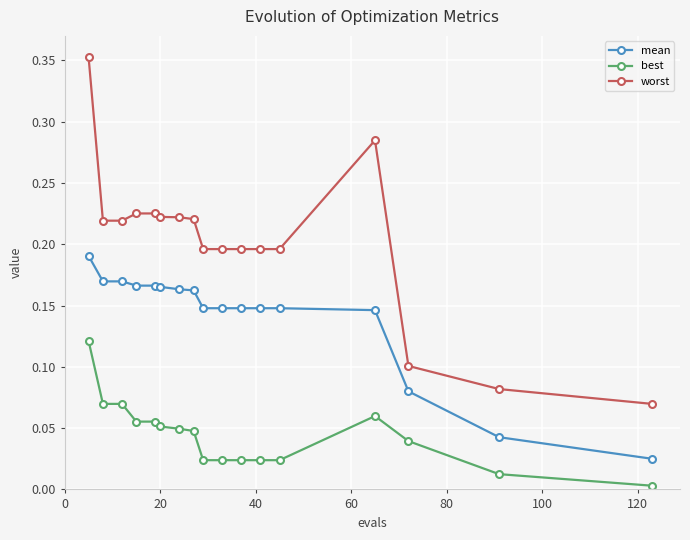

Which series has the widest spread of values?

worst